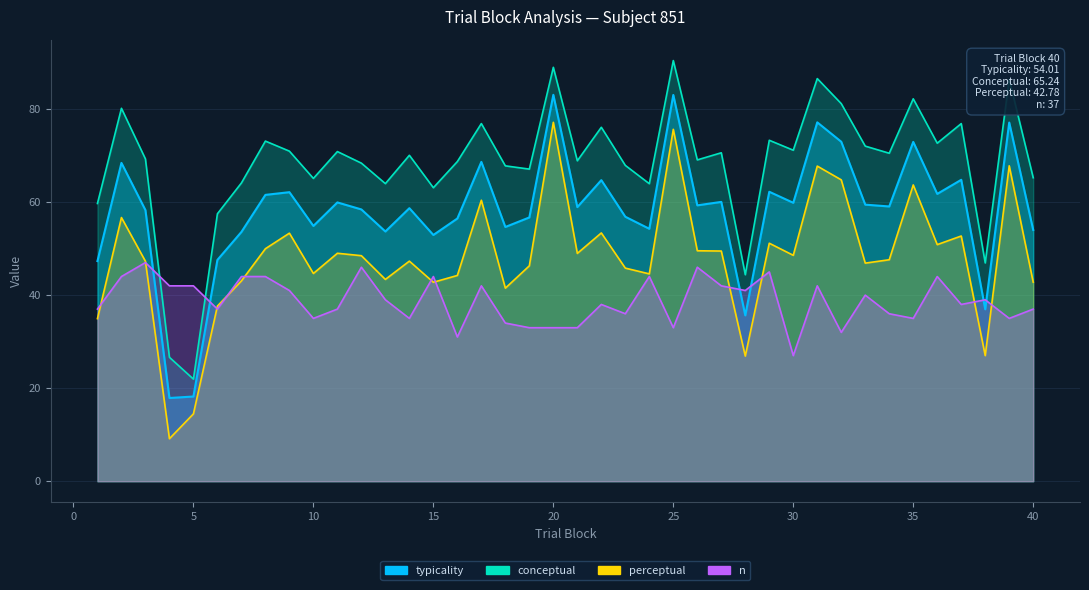

What is the difference between the maximum and minimum values in the n series?

20.0